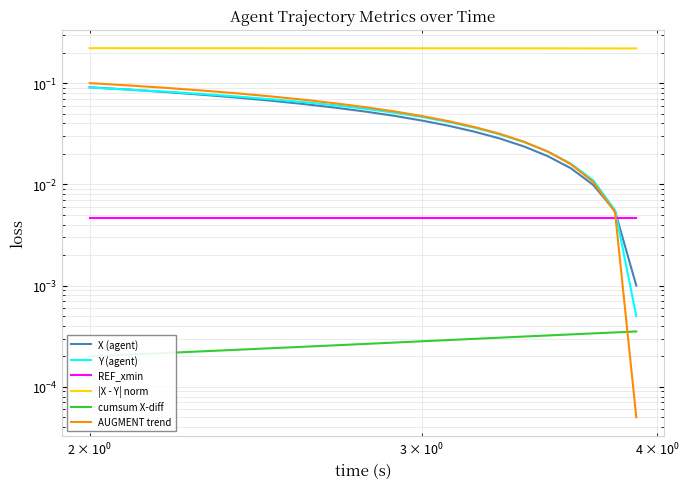

True or false: Y (agent) has a value of 0.0 at 19.

False